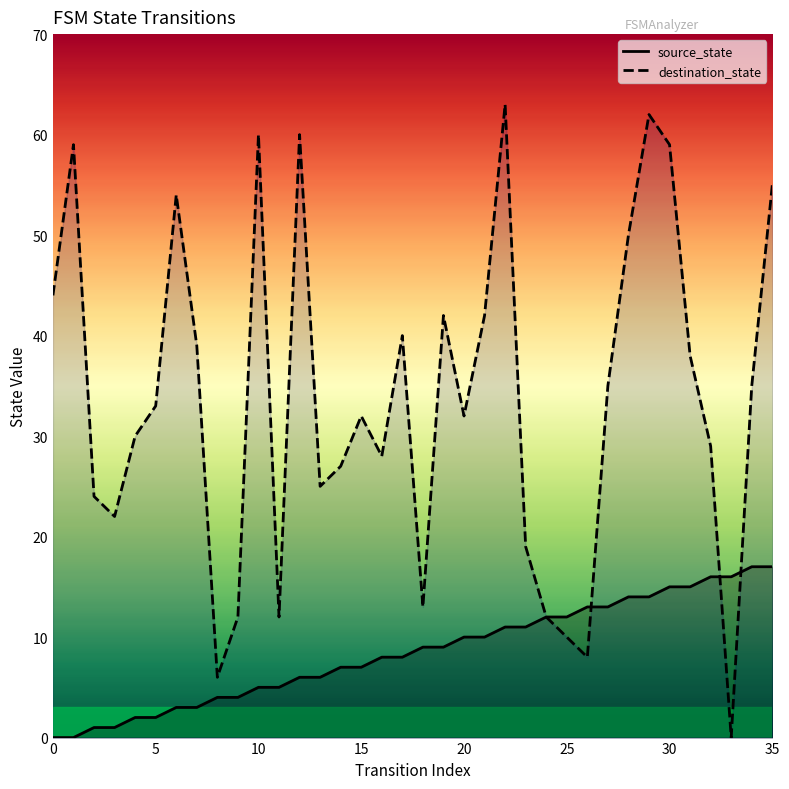

Does the chart display data point markers on the line(s)?

No